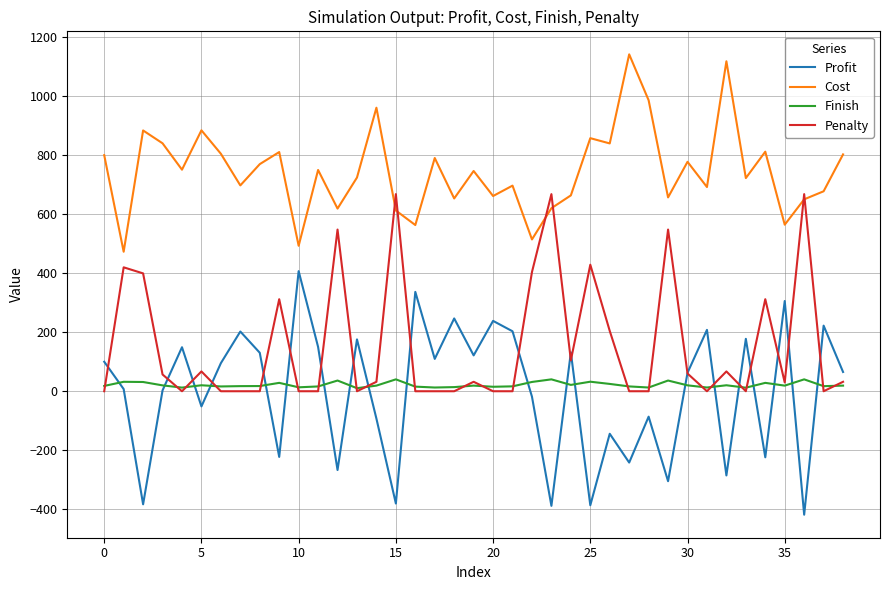

What is the difference between the maximum and minimum values in the Penalty series?

668.0